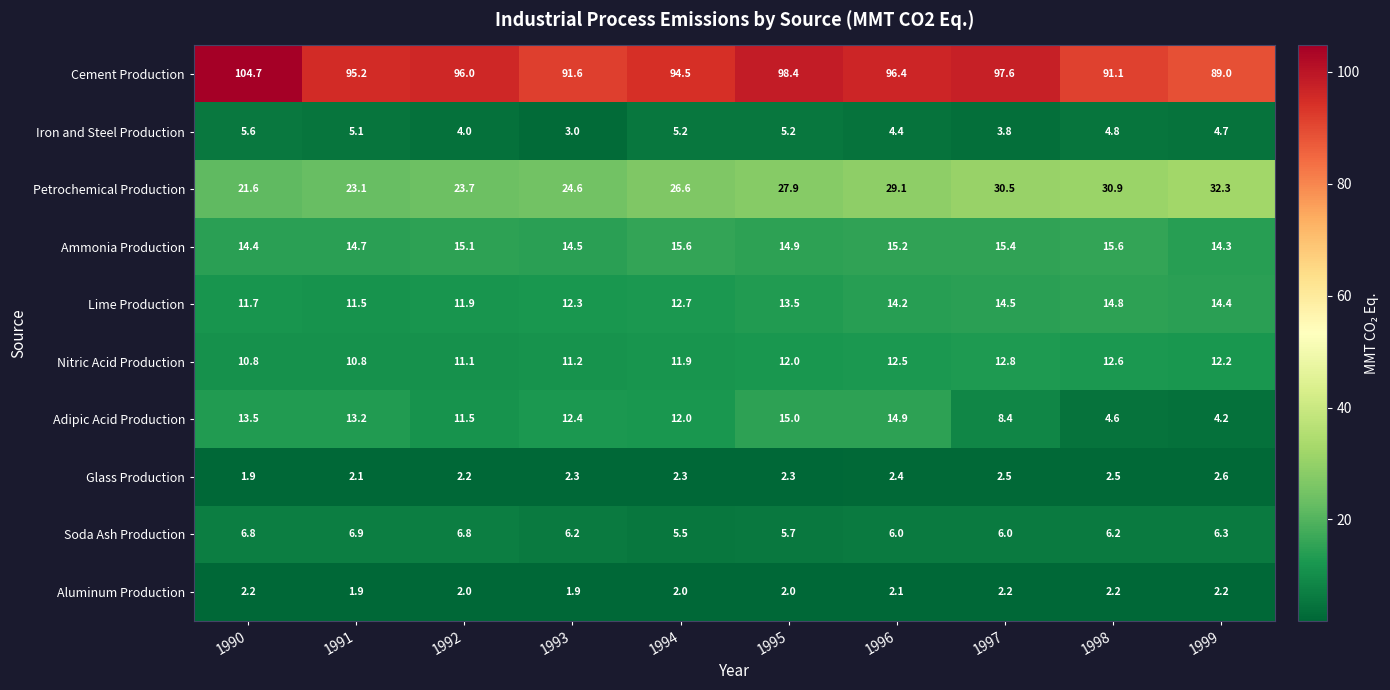

Read the Glass Production value at 1995.

2.3